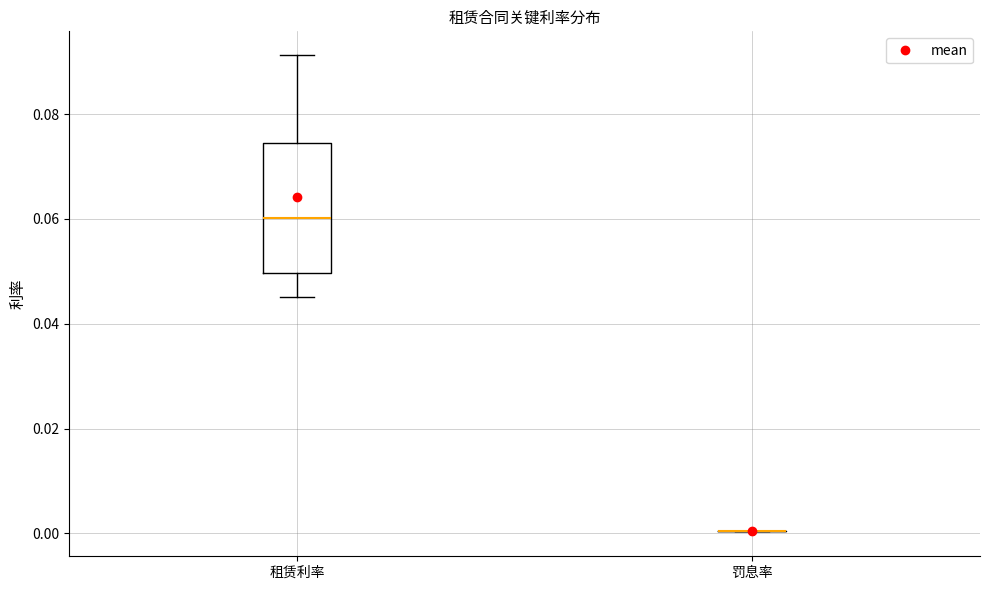

Where does the lower whisker of the box for 租赁利率 end on the y-axis? The values are not printed on the chart, so give them approximately, as read against the axis.

0.046